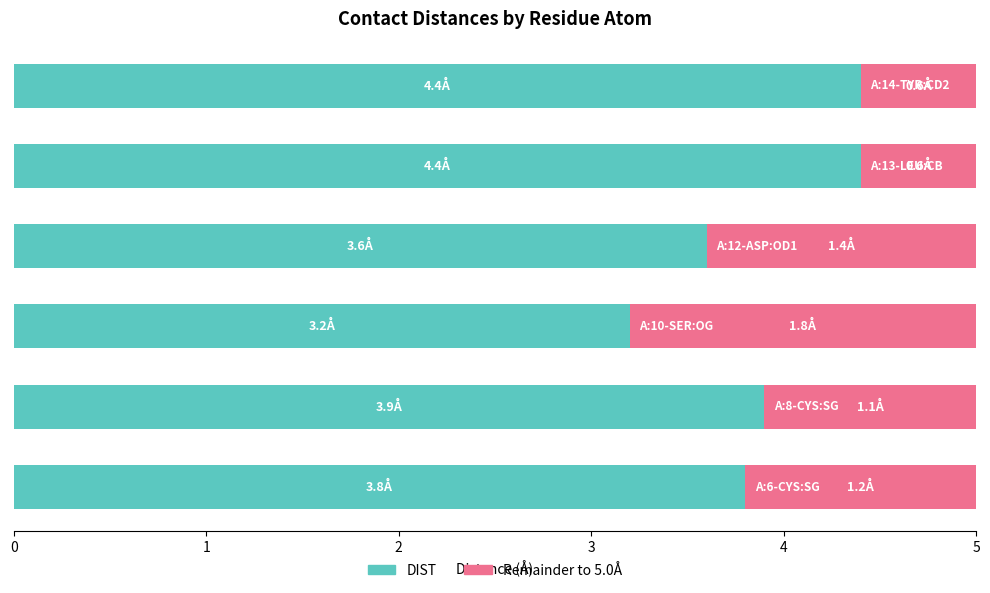

What is the highest value of the DIST series?

4.4